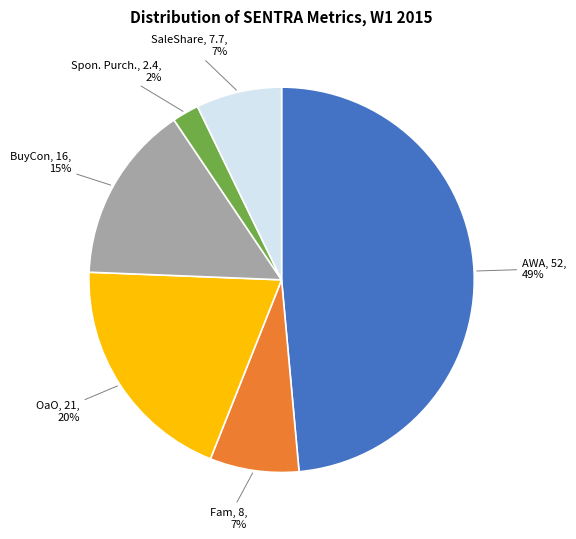

Does any single category account for the majority?

No